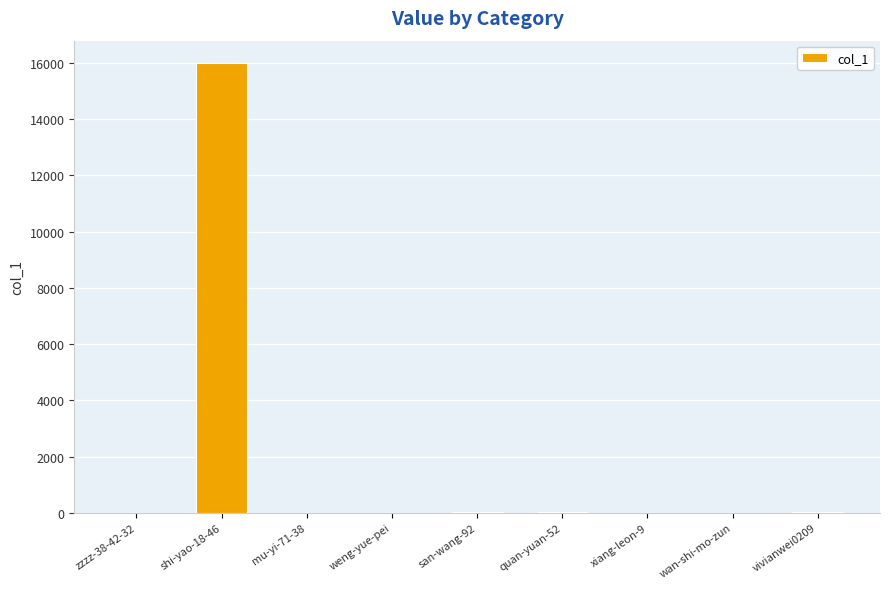

What is the greatest value displayed?

15987